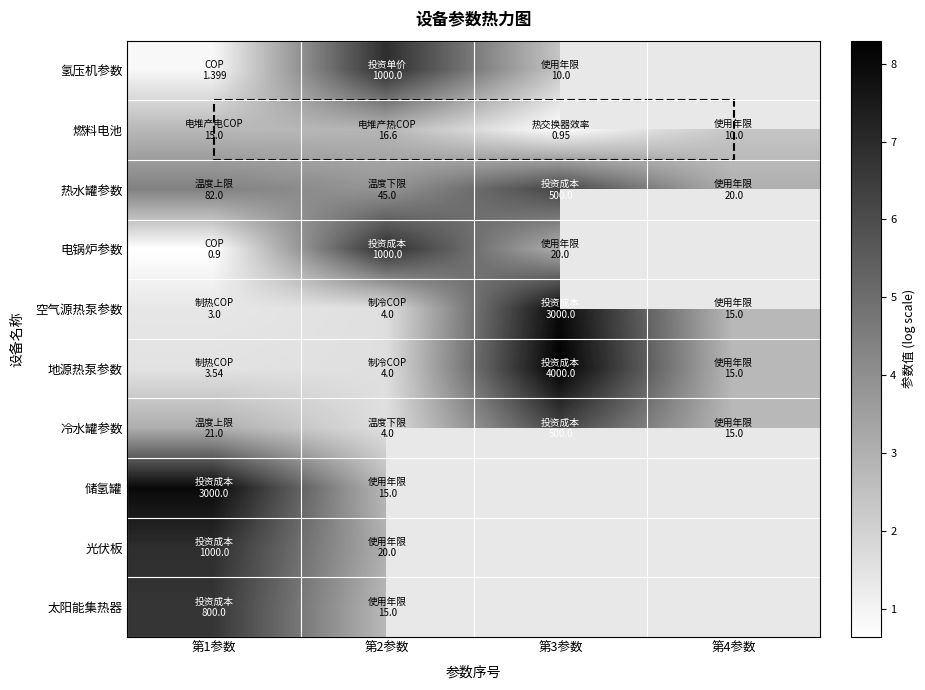

Where does the 冷水罐参数 series first go above 3?

第1参数